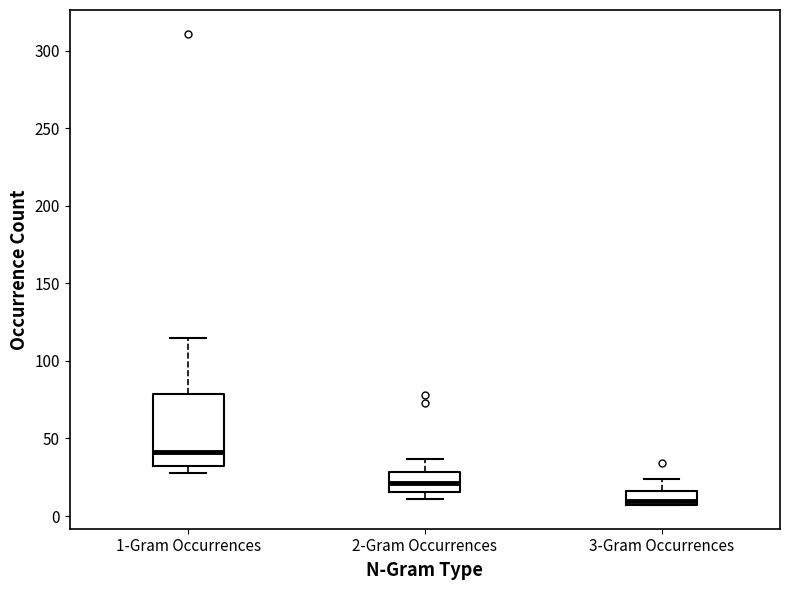

Which box's median line is the highest?

1-Gram Occurrences